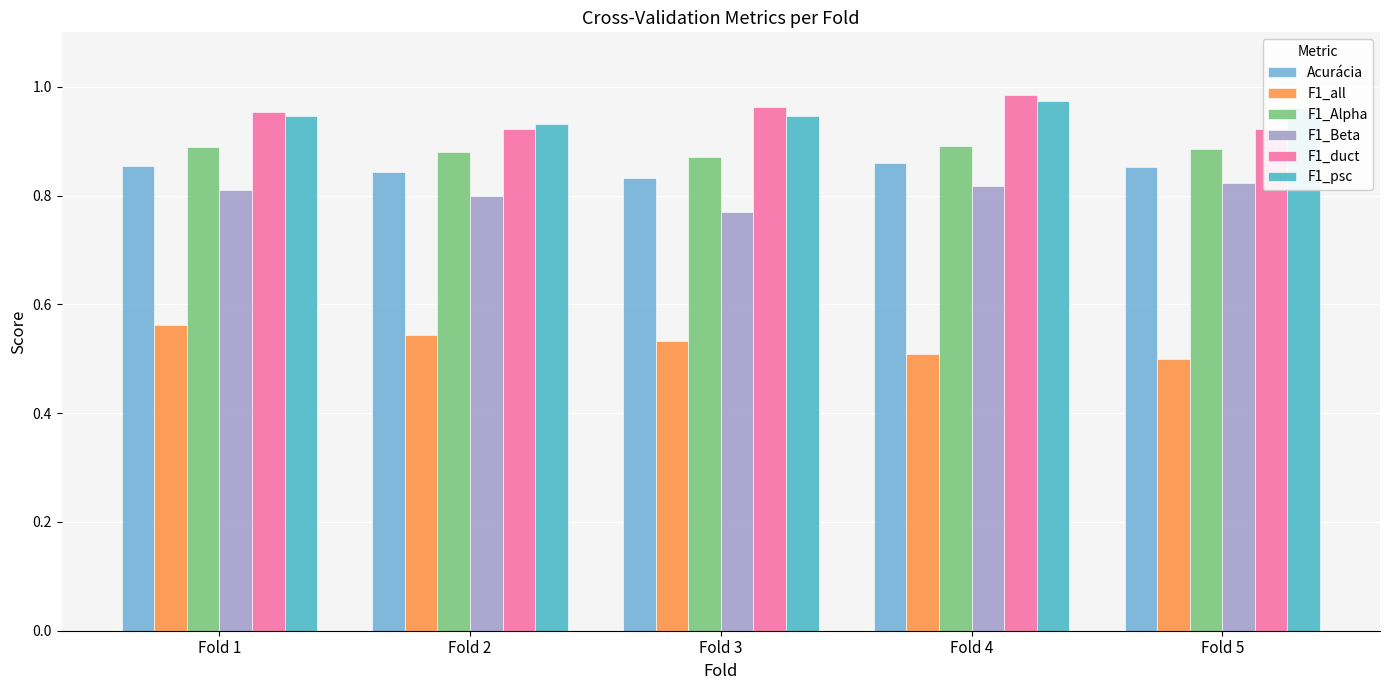

What is the approximate value of F1_Alpha at Fold 2?

0.9